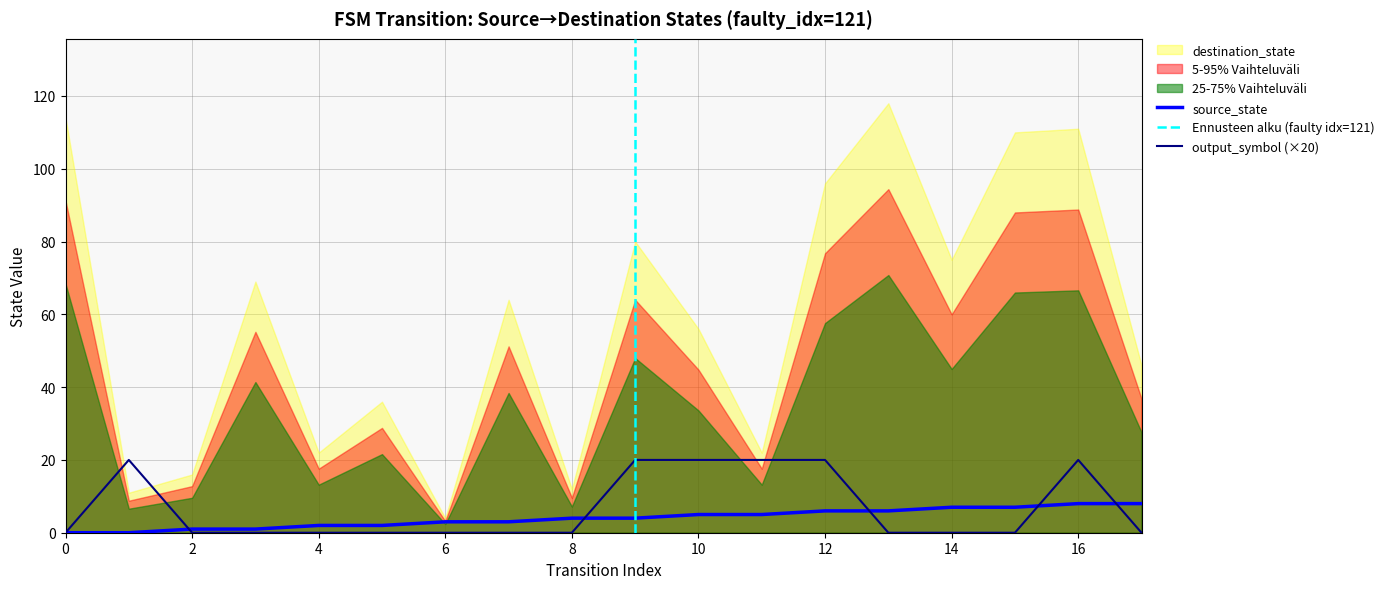

The value of output_symbol (×20) at 2 is 6. True or false?

False